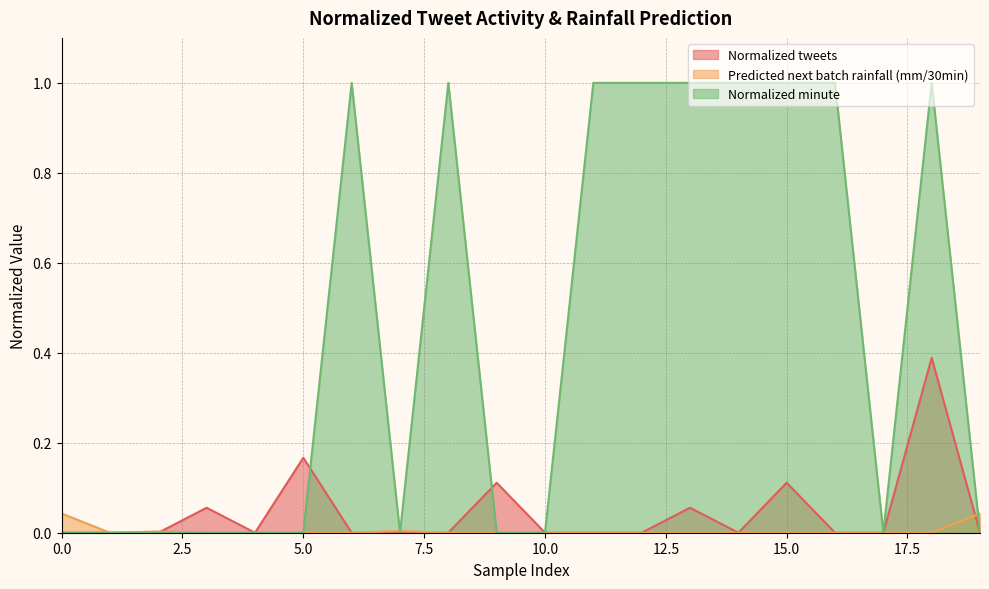

In Normalized tweets, how many points are higher than both neighbors (excluding endpoints)?

6